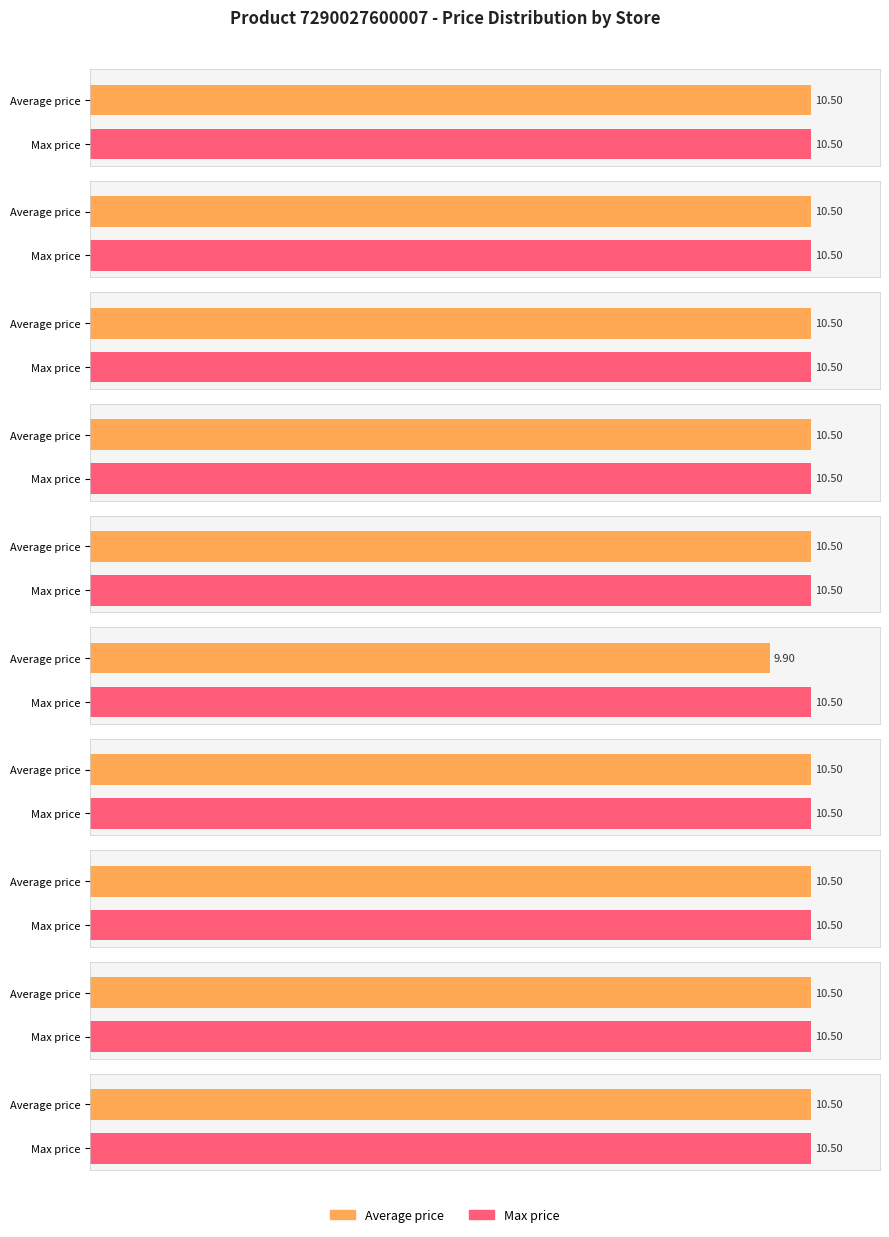

How many bars are there in total?

20